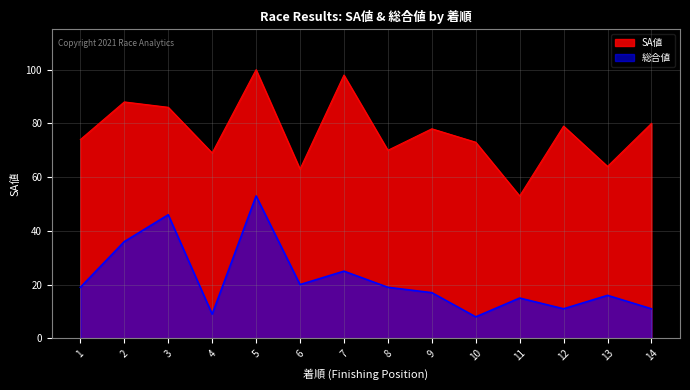

How many lines are shown in the chart?

2